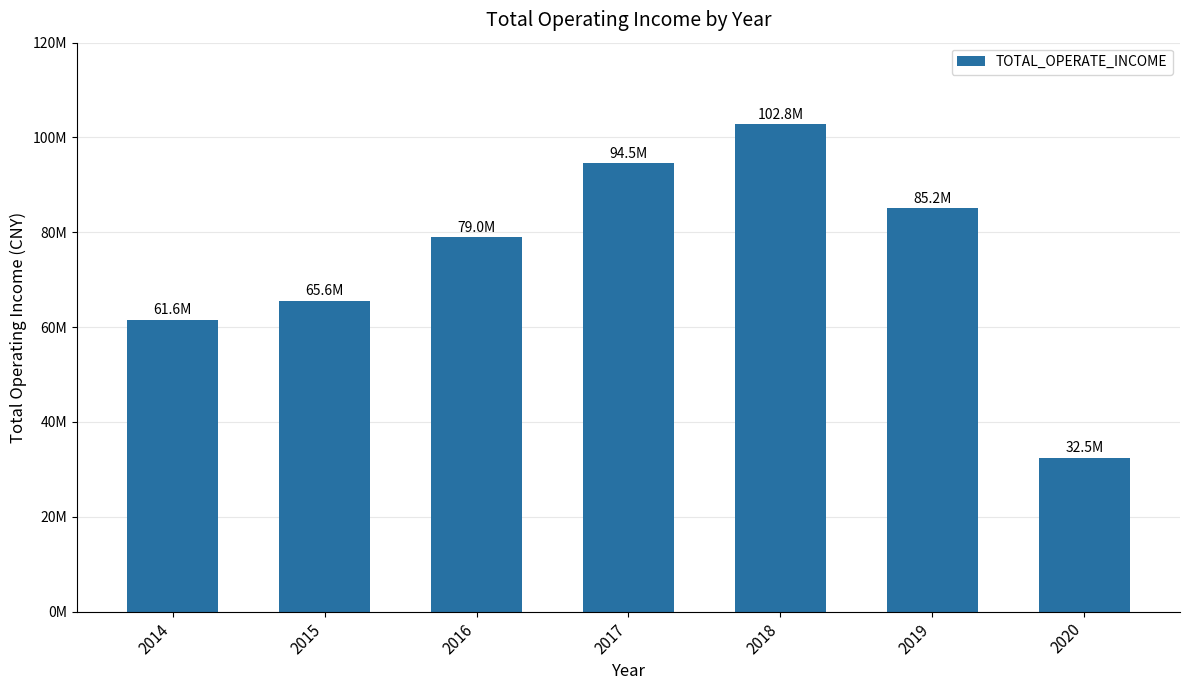

What is the greatest value displayed?

102814691.1